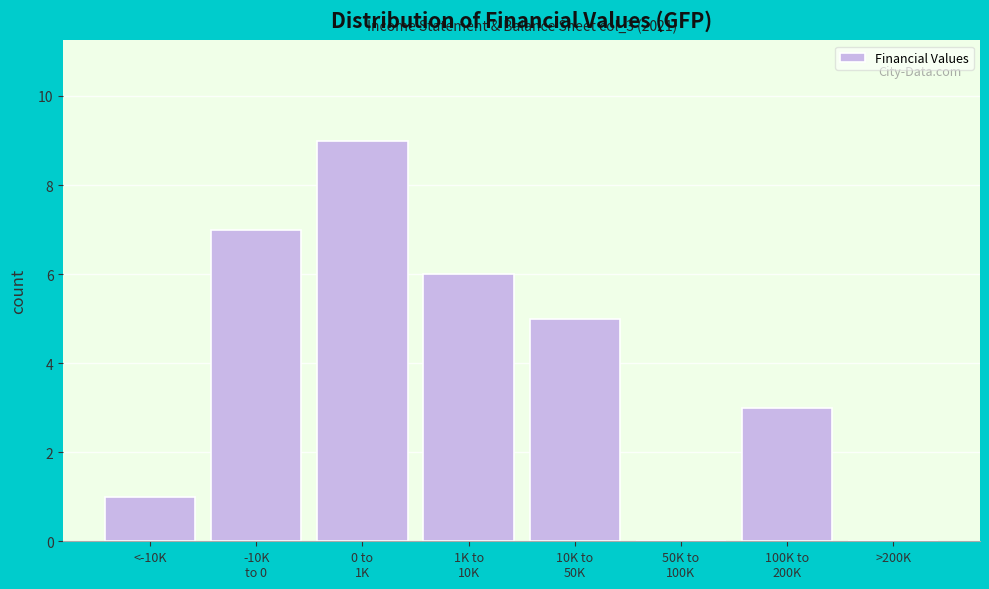

What is the greatest value displayed?

9